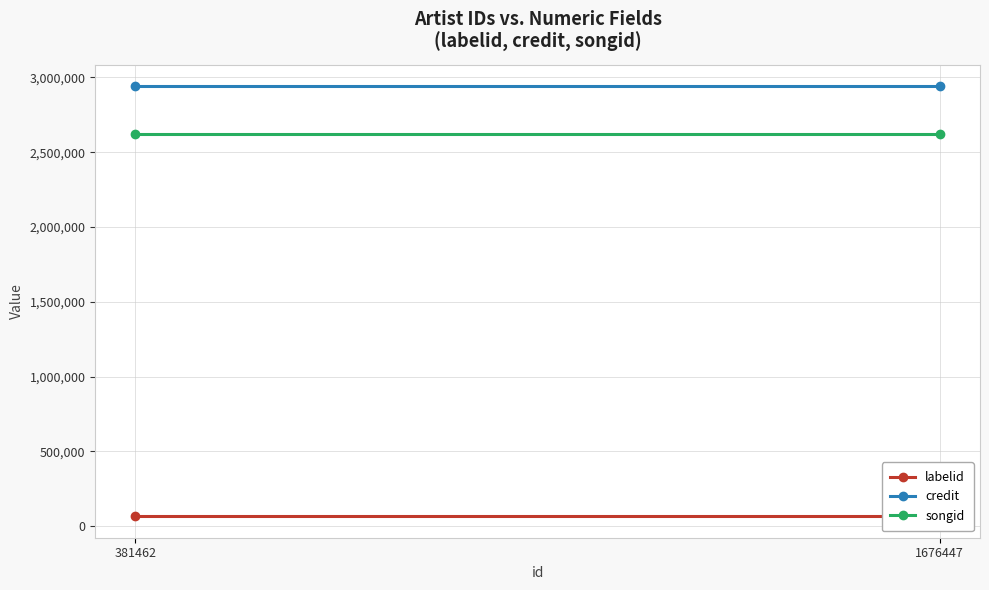

Reading right to left, extract all data points from this chart.

labelid: 1676447=66434	381462=66434
credit: 1676447=2940908	381462=2940908
songid: 1676447=2618850	381462=2618850